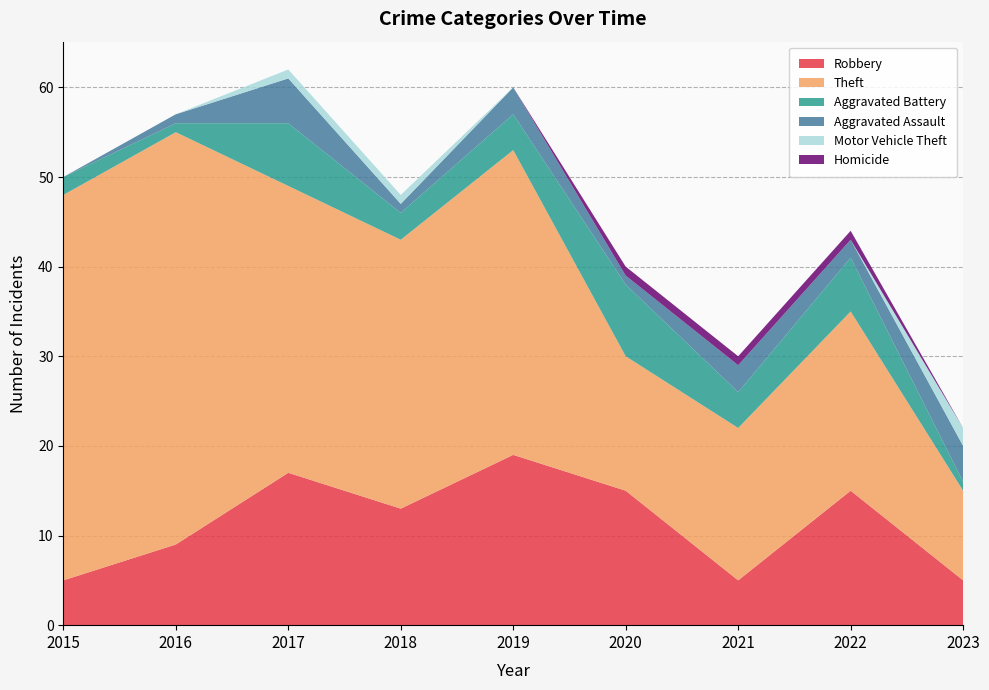

Reading left to right, what are all the values shown in this chart?

Robbery: 2015=5	2016=9	2017=17	2018=13	2019=19	2020=15	2021=5	2022=15	2023=5
Theft: 2015=43	2016=46	2017=32	2018=30	2019=34	2020=15	2021=17	2022=20	2023=10
Aggravated Battery: 2015=2	2016=1	2017=7	2018=3	2019=4	2020=8	2021=4	2022=6	2023=1
Aggravated Assault: 2015=0	2016=1	2017=5	2018=1	2019=3	2020=1	2021=3	2022=2	2023=4
Motor Vehicle Theft: 2015=0	2016=0	2017=1	2018=1	2019=0	2020=0	2021=0	2022=0	2023=2
Homicide: 2015=0	2016=0	2017=0	2018=0	2019=0	2020=1	2021=1	2022=1	2023=0